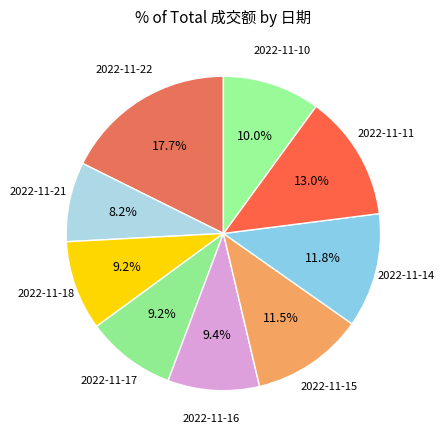

Count the number of slices in the pie.

9